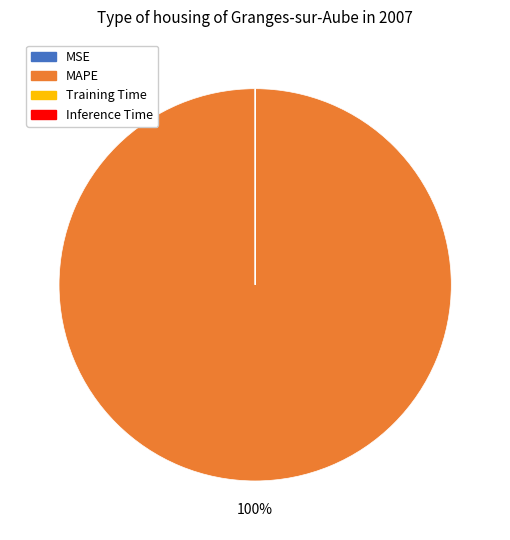

To the nearest percent, what is the average slice percentage?

25%